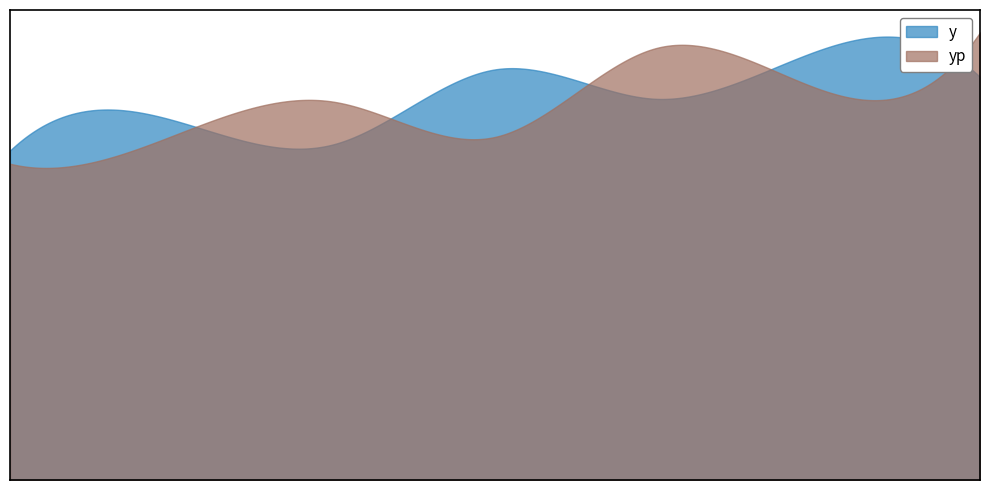

How many intersections are there between yp and y?

5